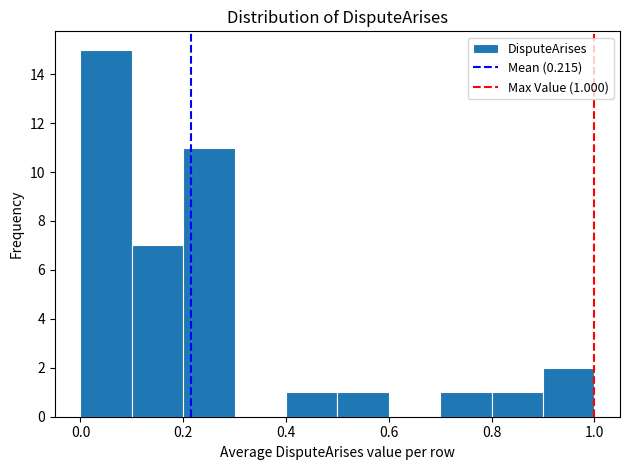

Which range on the x-axis has the tallest bar?

0.0 to 0.1